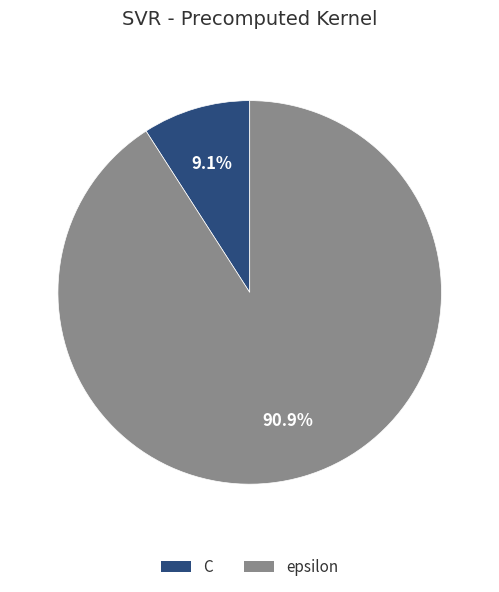

Is C the majority of the pie?

No